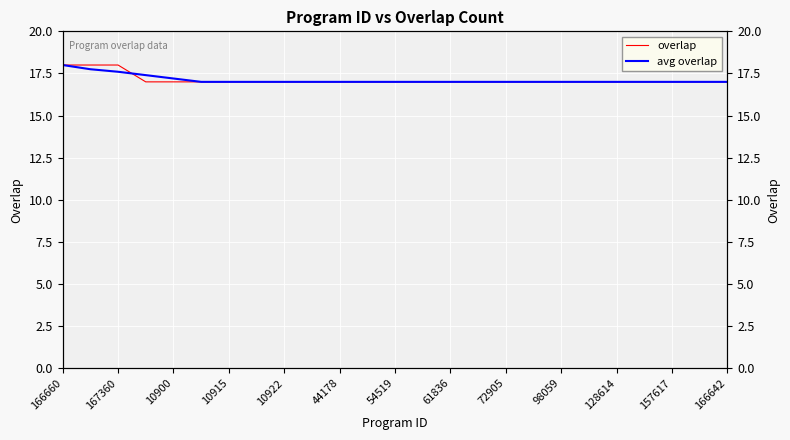

True or false: overlap and avg overlap cross at least once.

True